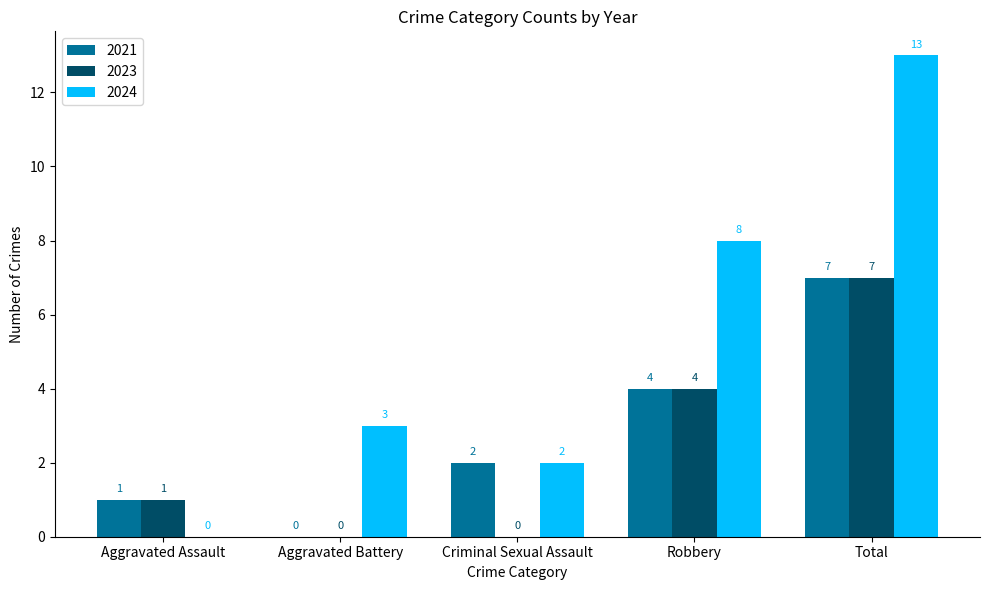

Are the bars horizontal?

No